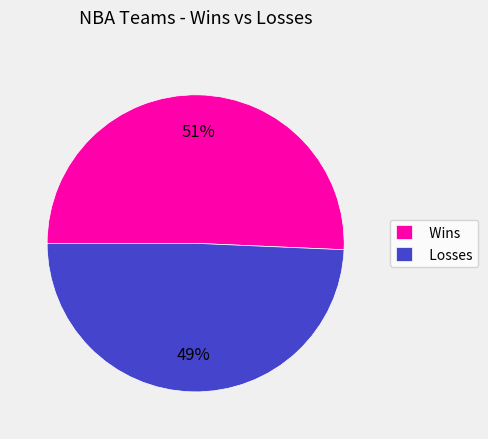

Is there any slice that represents more than half of the pie?

Yes